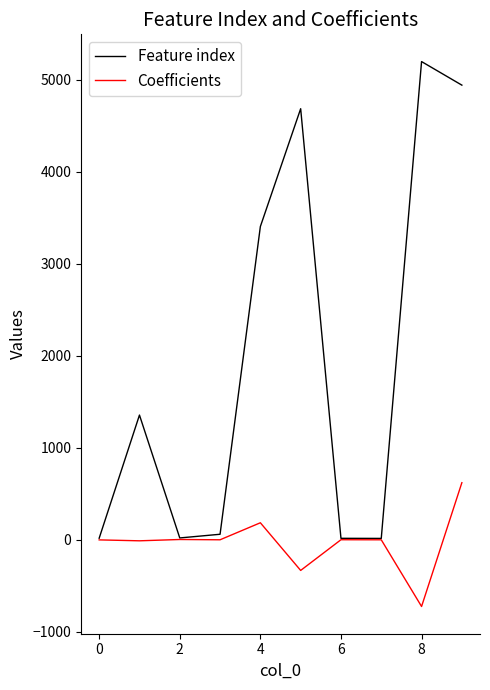

What is the smallest value displayed?

-724.5